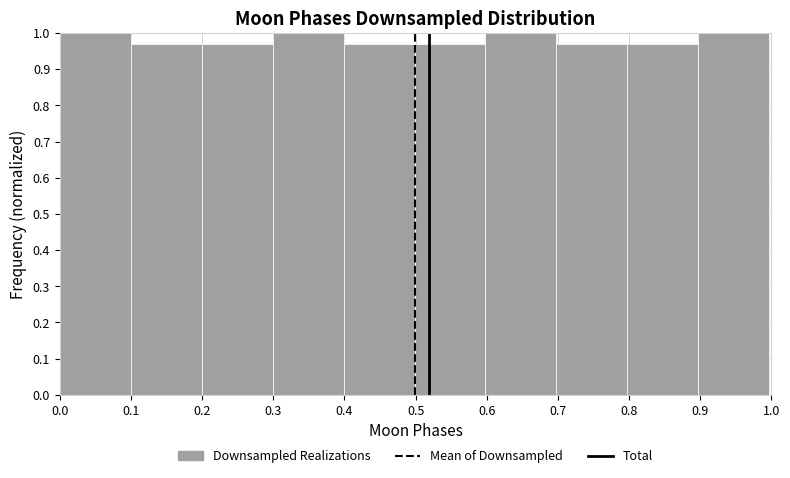

Reading left to right, transcribe this chart: for each bar, give the range it covers on the x-axis and its height. Neither the bar edges nor the heights are printed on the chart, so give them approximately, as read against the axes.

0.0 to 0.1: 1.00
0.1 to 0.2: 0.97
0.2 to 0.3: 0.97
0.3 to 0.4: 1.00
0.4 to 0.5: 0.97
0.5 to 0.6: 0.97
0.6 to 0.7: 1.00
0.7 to 0.8: 0.97
0.8 to 0.9: 0.97
0.9 to 1.0: 1.00